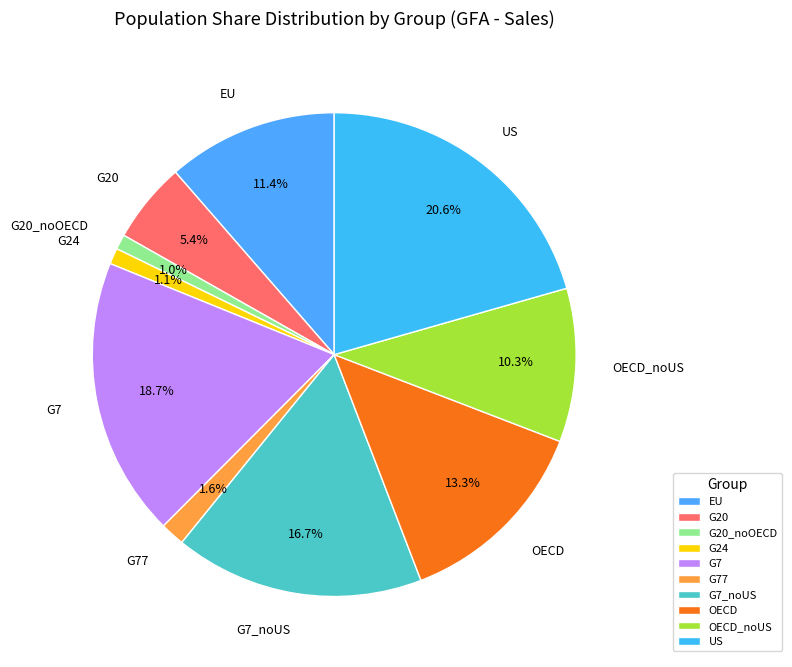

Between OECD_noUS and G24, which is larger?

OECD_noUS